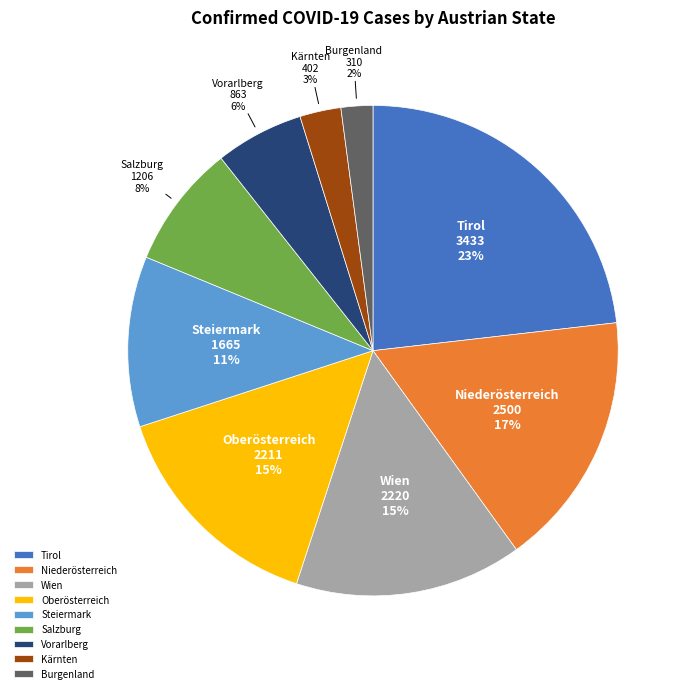

Approximately how many times larger is the value at Tirol compared to Niederösterreich?

1.4